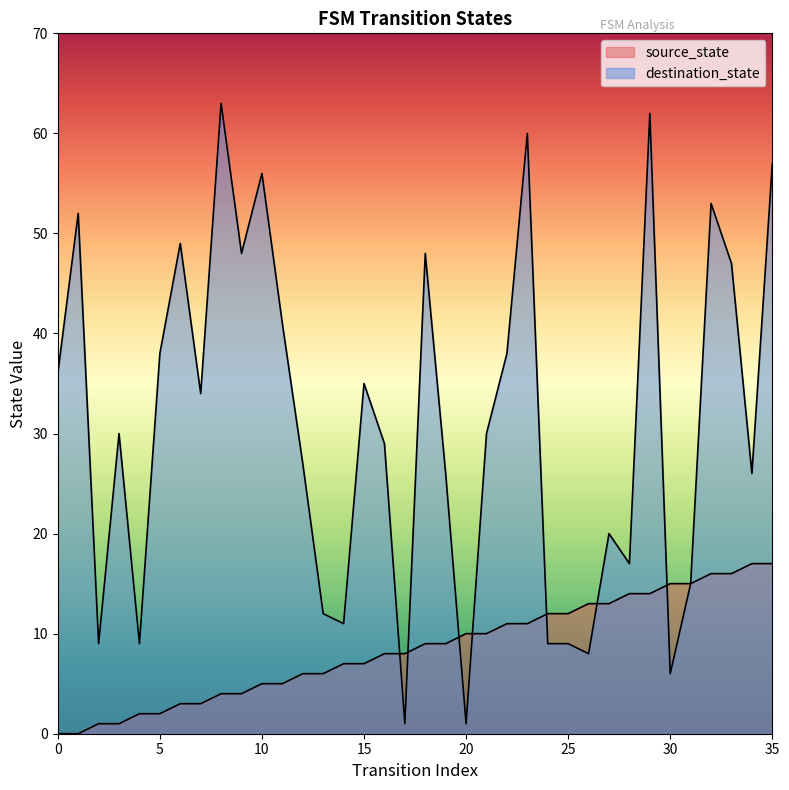

What are all the series names shown in the legend?

source_state, destination_state